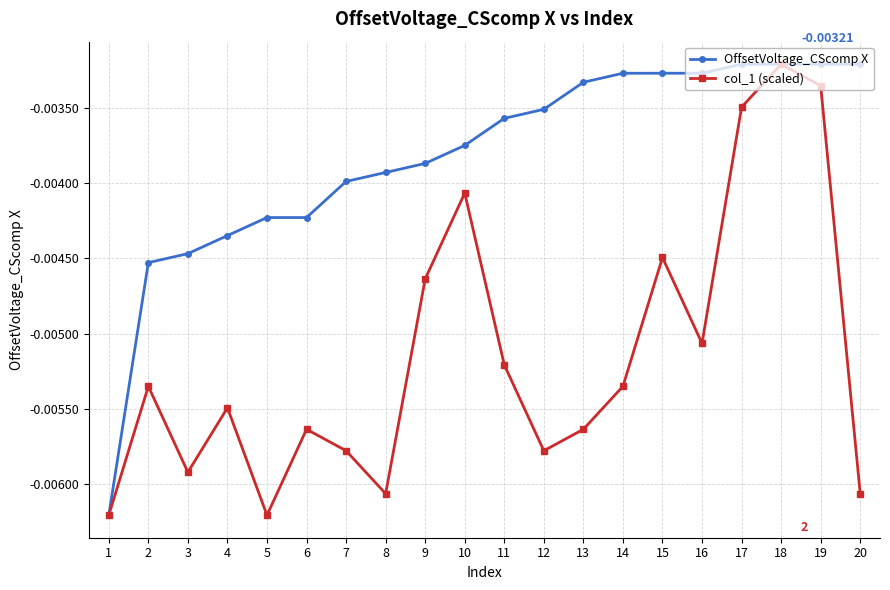

In col_1 (scaled), how many points are lower than both neighbors (excluding endpoints)?

5